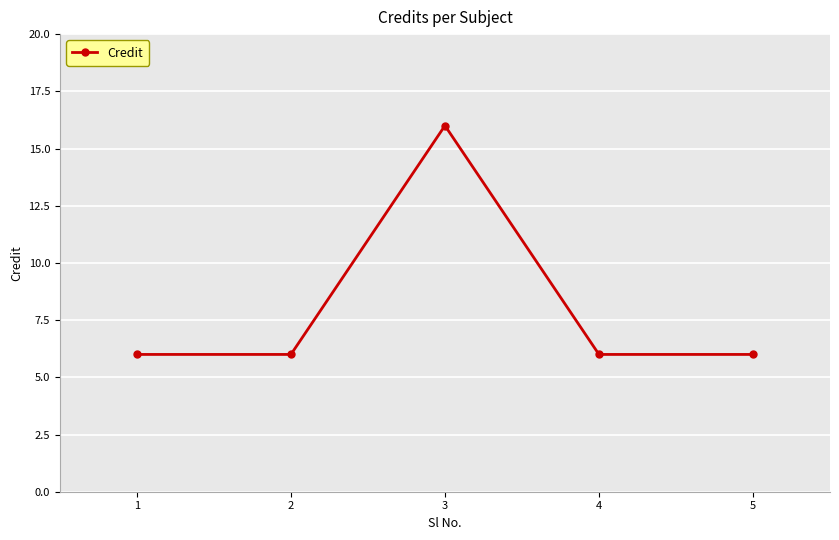

What is the difference between the values at 3 and 2?

10